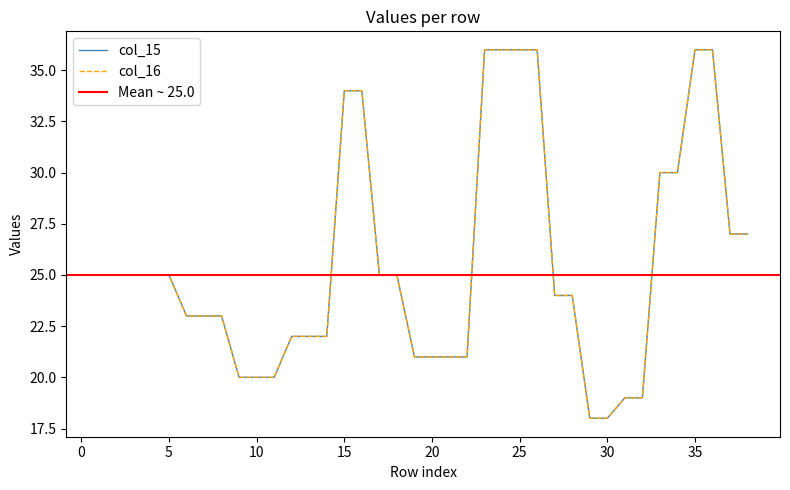

Which series has the largest total across all categories?

col_15